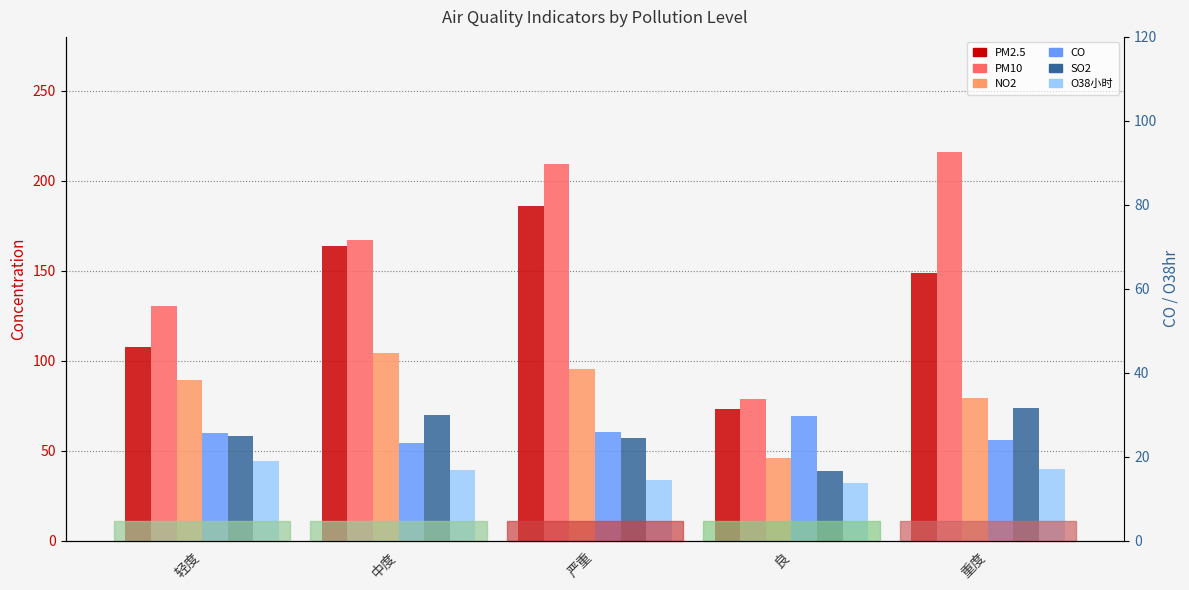

What is the approximate value of PM2.5 at 中度?

163.8